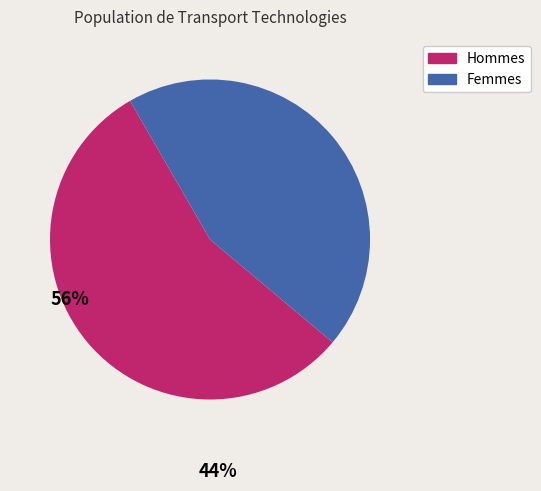

Is there a majority slice in this chart?

Yes